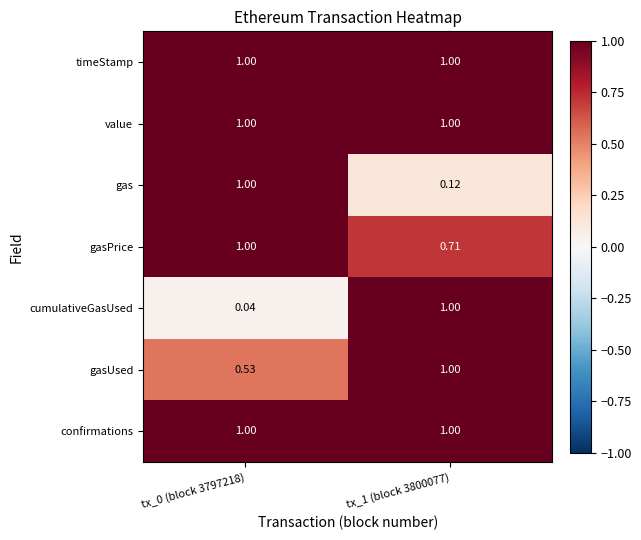

Is the value of value at tx_0 (block 3797218) greater than the value of cumulativeGasUsed at tx_0 (block 3797218)?

Yes